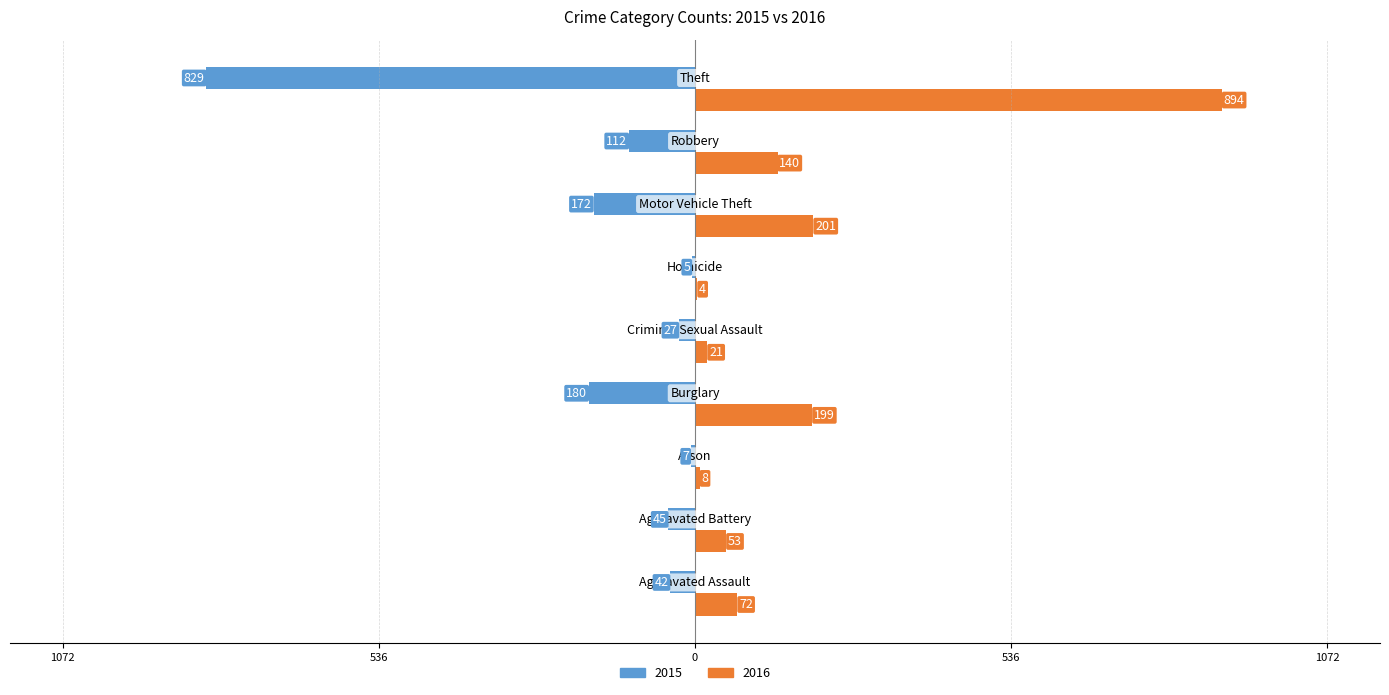

What are all the series names shown in the legend?

2015, 2016